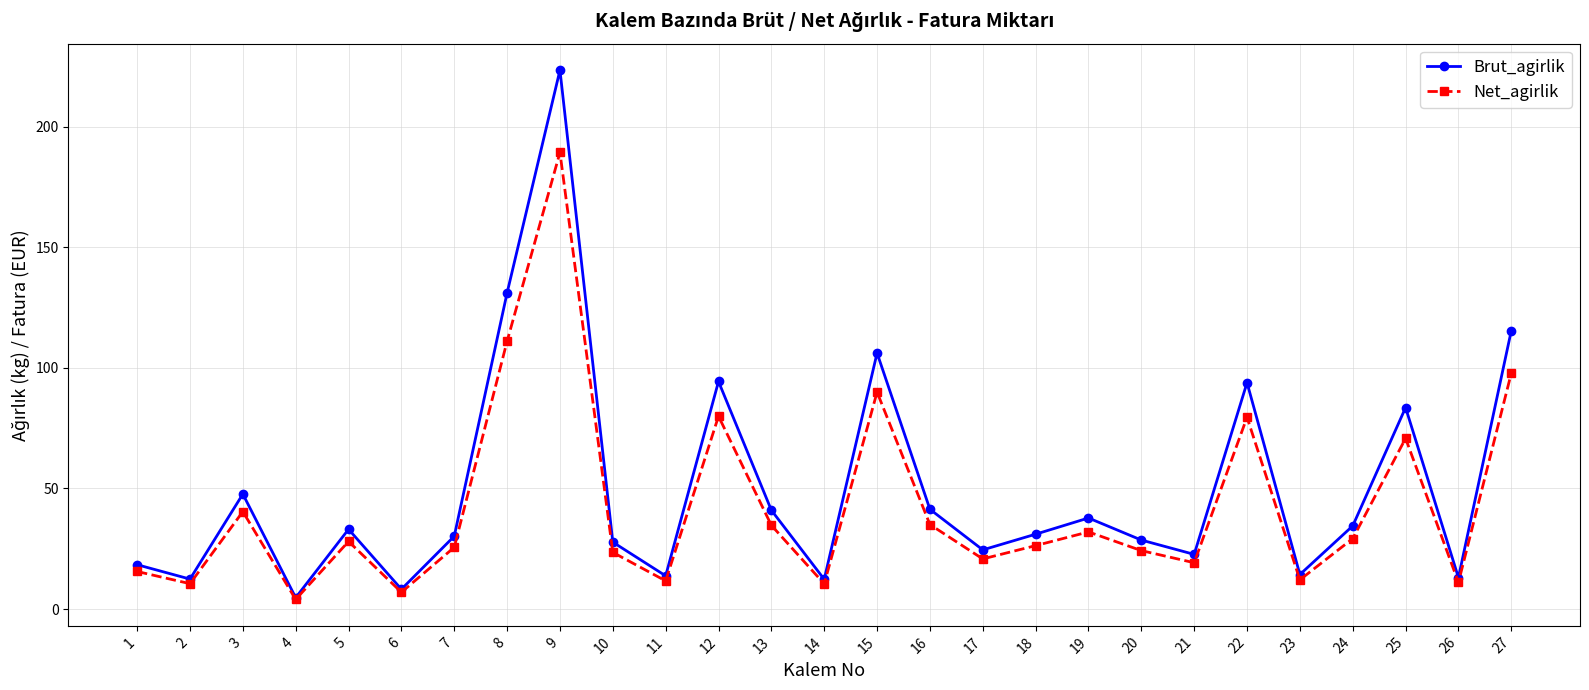

Which series has the largest total across all categories?

Brut_agirlik